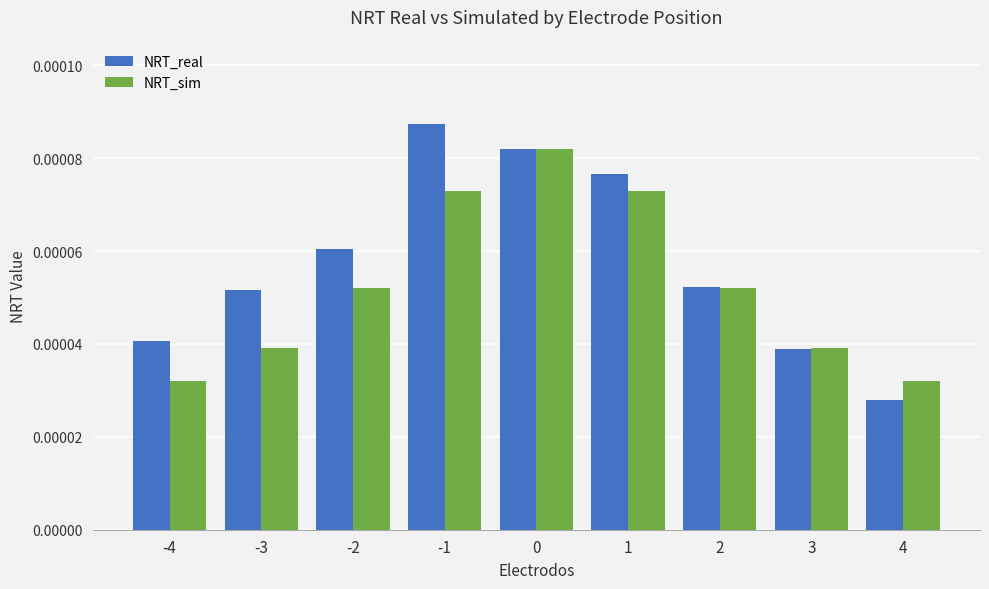

Where is NRT_real nearest to the value 0?

4